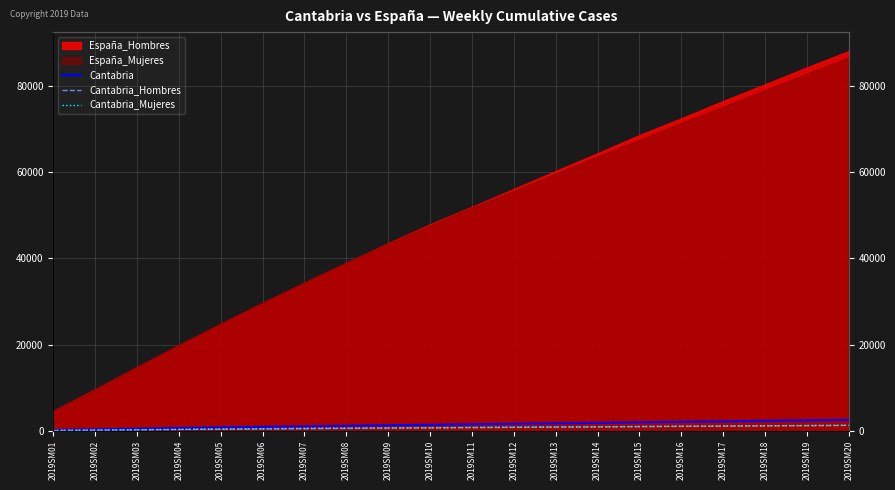

The Cantabria_Hombres series shows 1022 at 2019SM16. True or false?

True